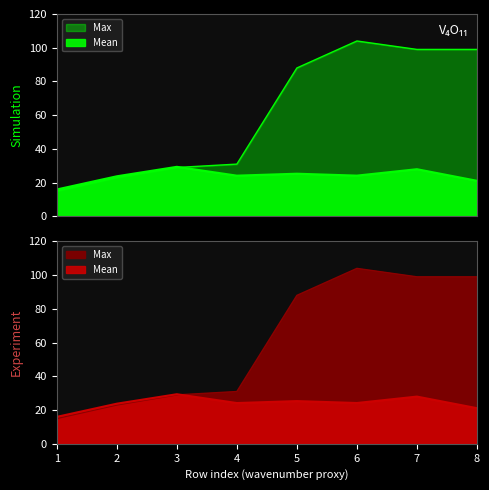

At which category is the sum across all series the highest?

6